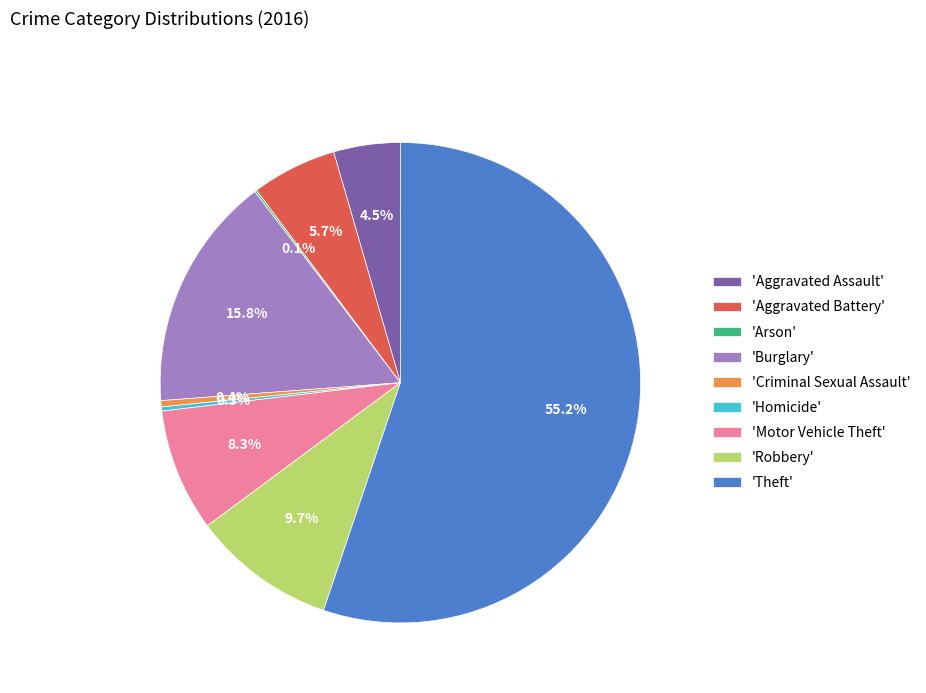

To the nearest percent, what is the average slice percentage?

11%